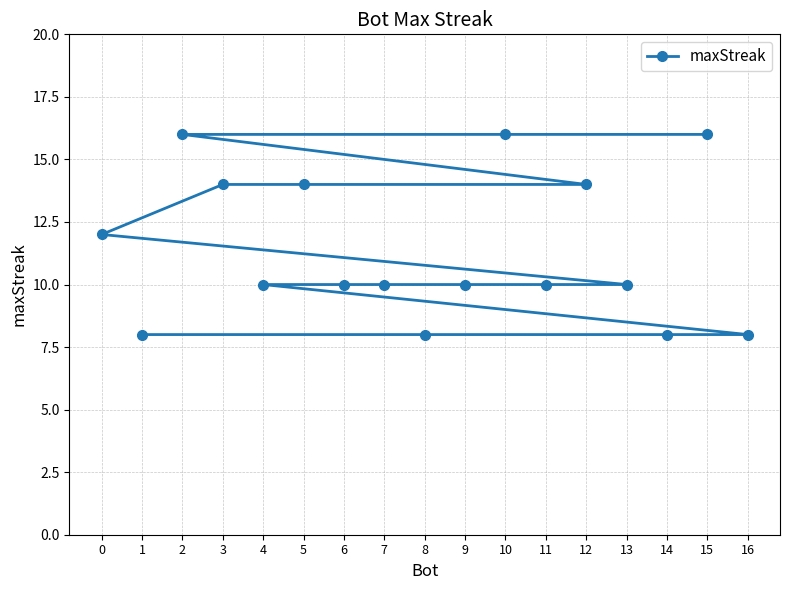

How many values exceed 10?

7